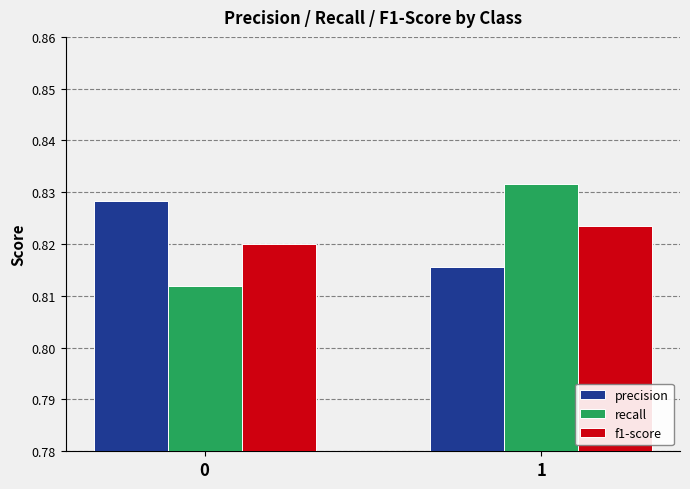

Is the value of f1-score at 0 greater than the value of recall at 1?

No